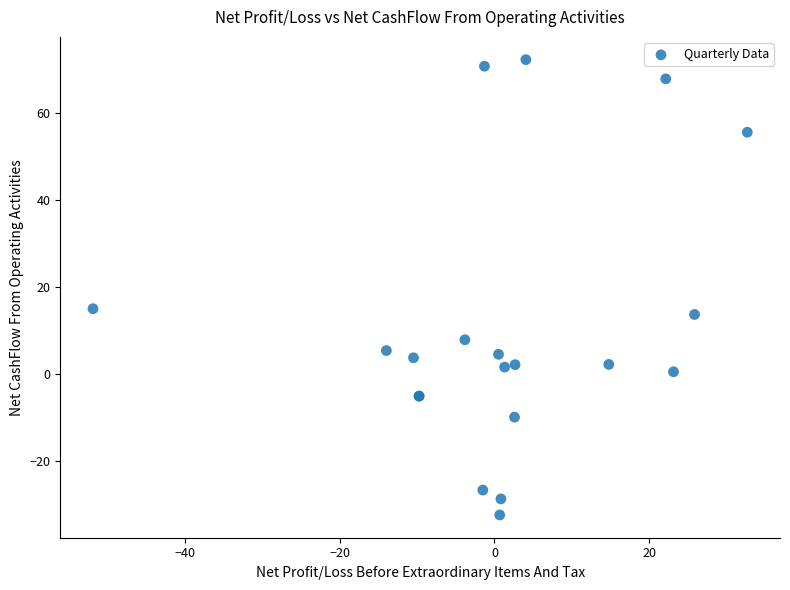

What Y value in the scatter plot is closest to 20?

15.1